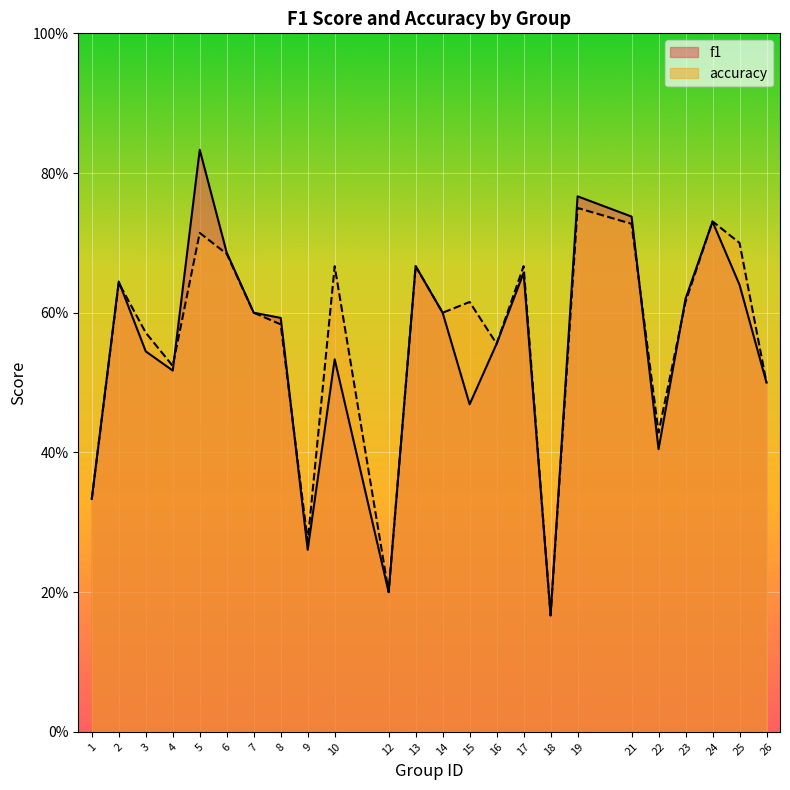

At how many categories does at least one series exceed 0?

24